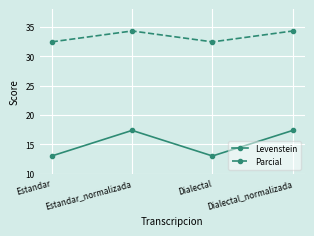

List the series in order of their overall mean, lowest first.

Levenstein, Parcial